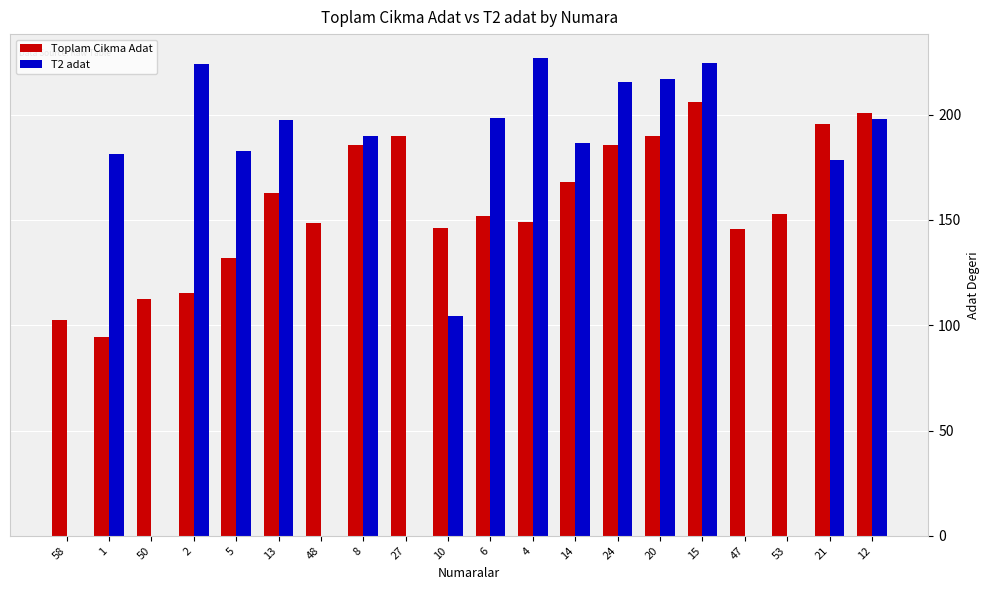

What is the total value across all series at 4?

375.8